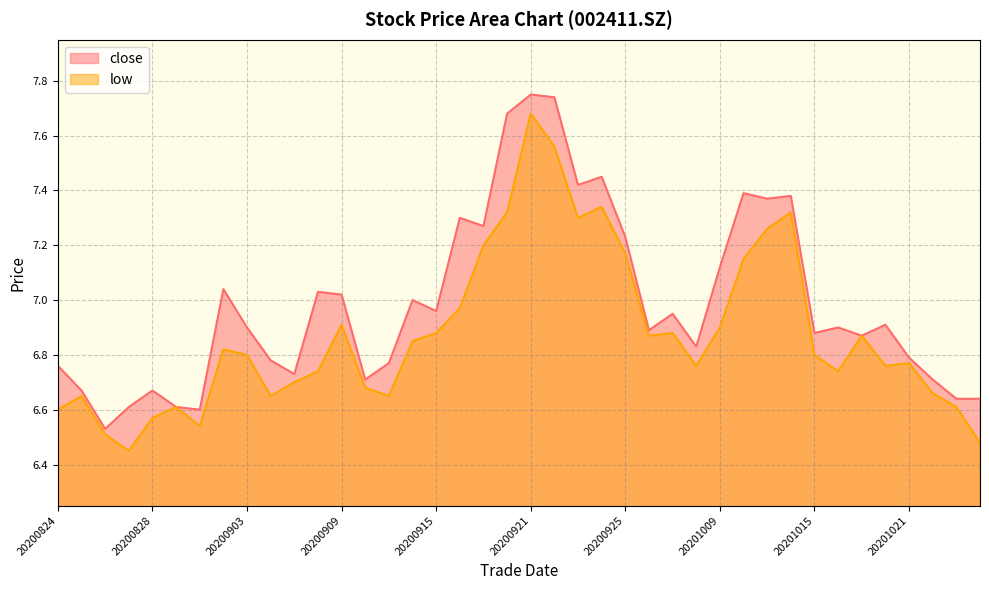

How many series are shown in this chart?

2